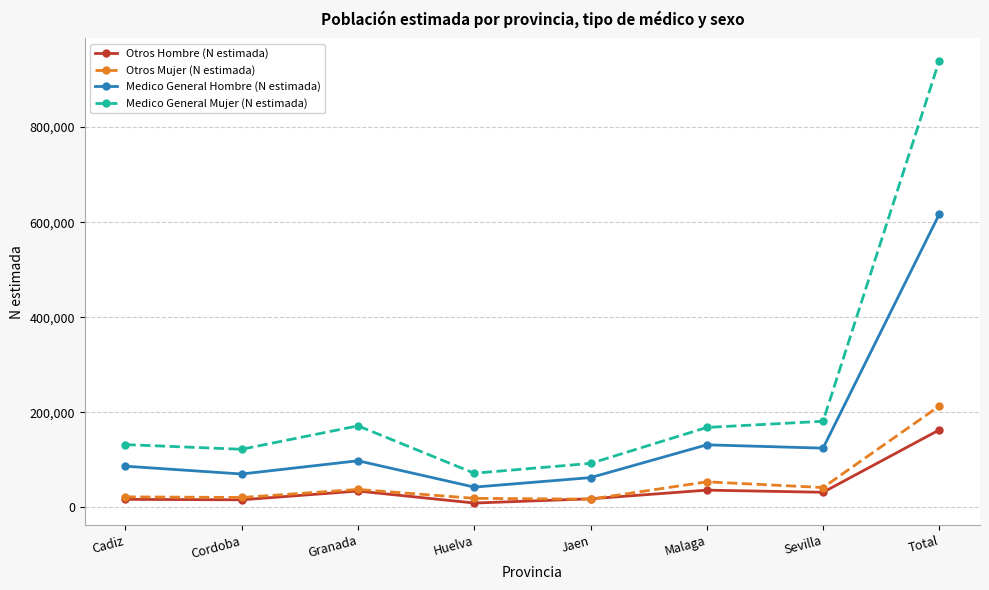

The value of Medico General Hombre (N estimada) at Huelva is 42742. True or false?

True